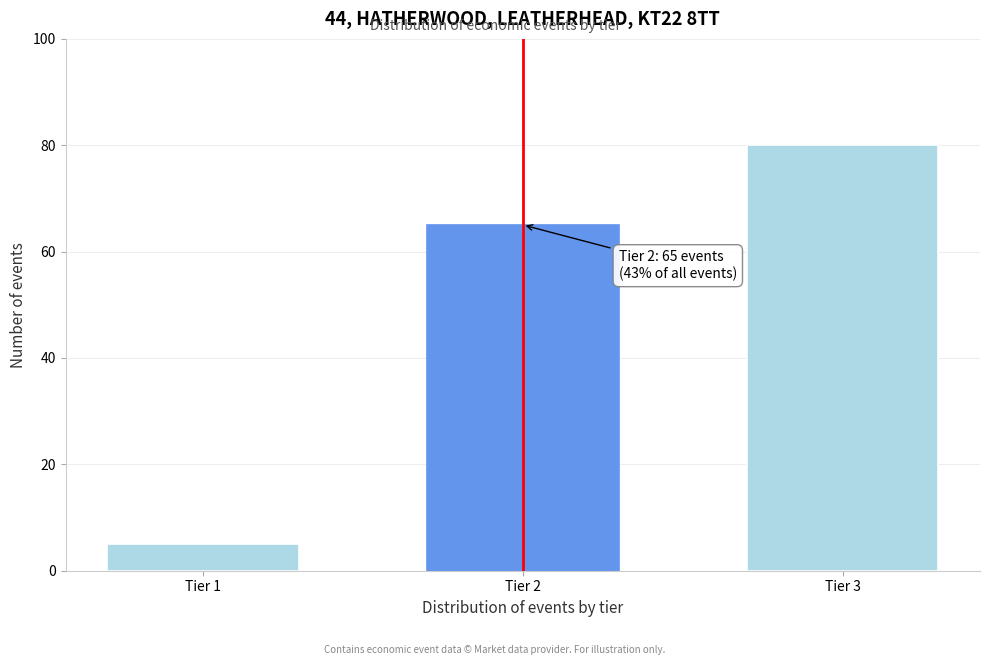

Reading left to right, extract all data points from this chart.

Tier 1=5	Tier 2=65	Tier 3=80